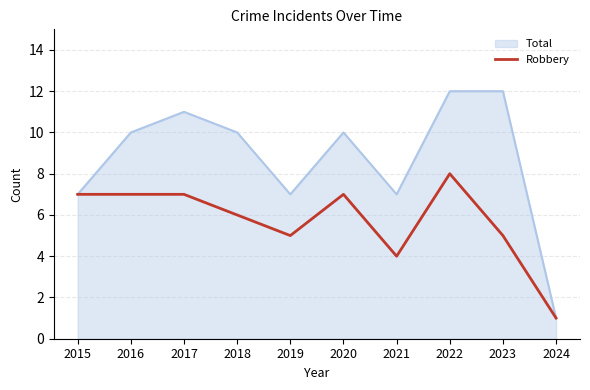

Which label corresponds to the smallest value in the chart?

2024